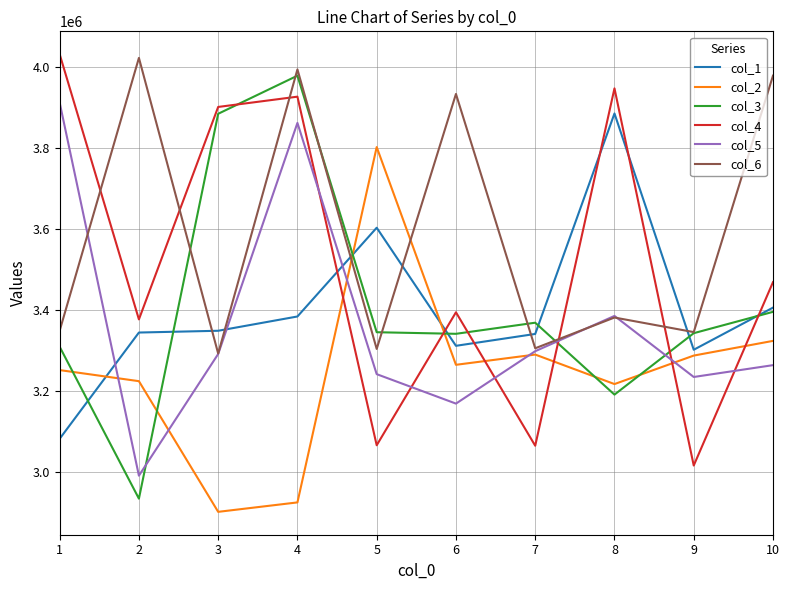

Where does the col_5 series first go above 3290984?

1